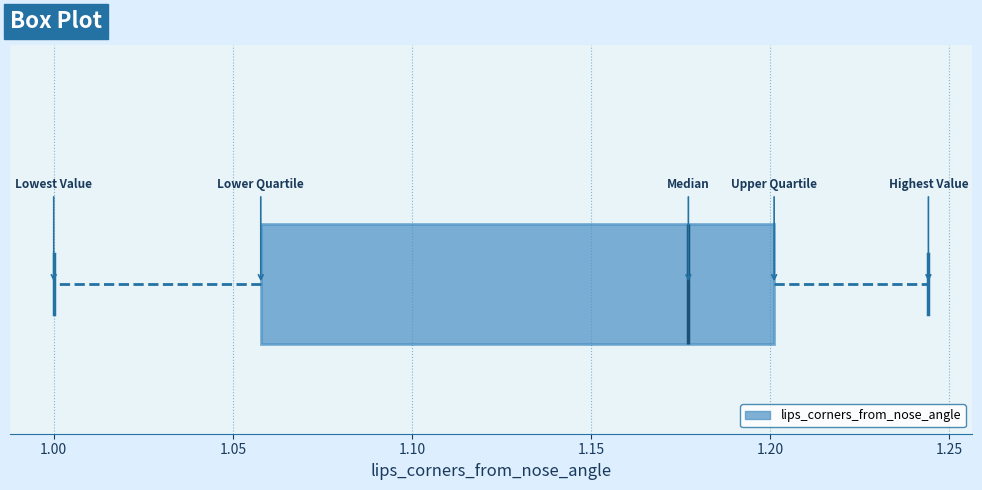

Where does the right whisker of the box end on the x-axis? The values are not printed on the chart, so give them approximately, as read against the axis.

1.245